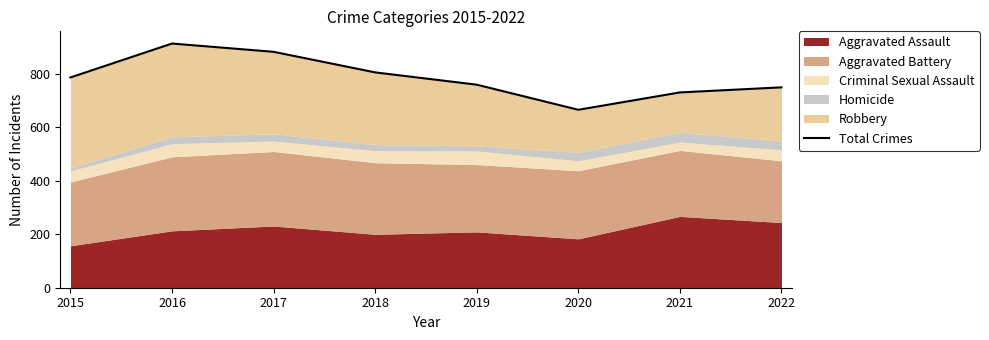

What is the difference between the second highest and minimum values?

217